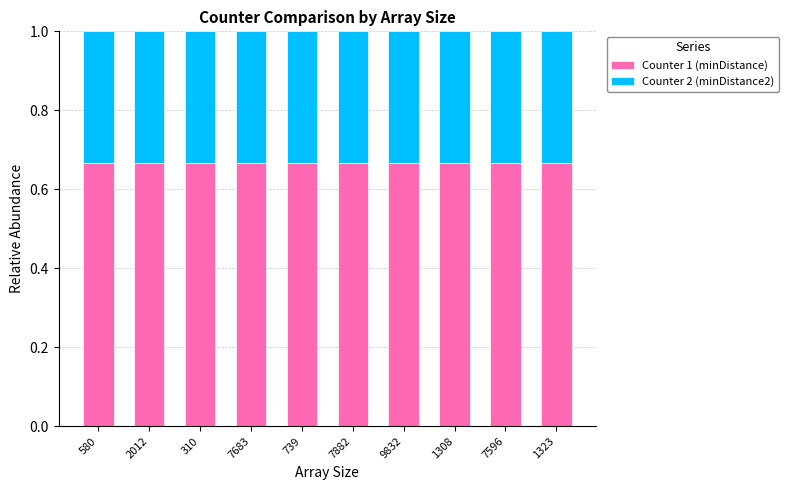

Is it true that Counter 1 (minDistance) equals 0.4 at 9832?

False